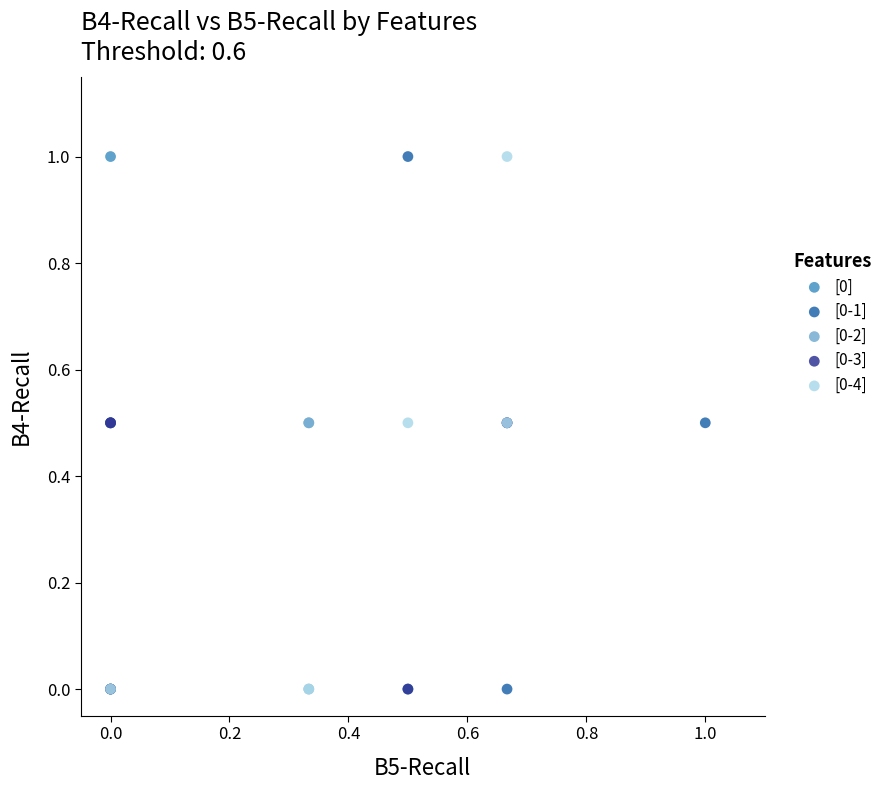

What are all the series names shown in the legend?

[0], [0-1], [0-2], [0-3], [0-4]